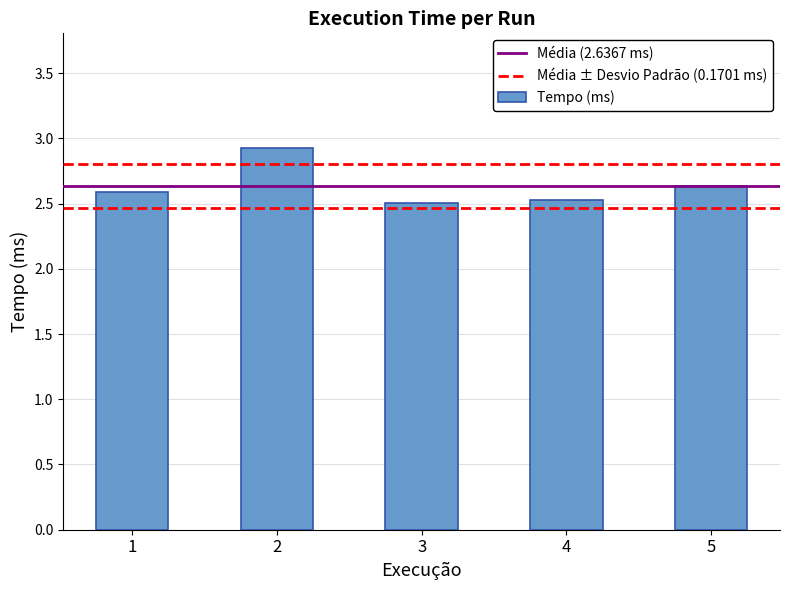

What is the ratio of the value at 5 to the value at 1?

1.0